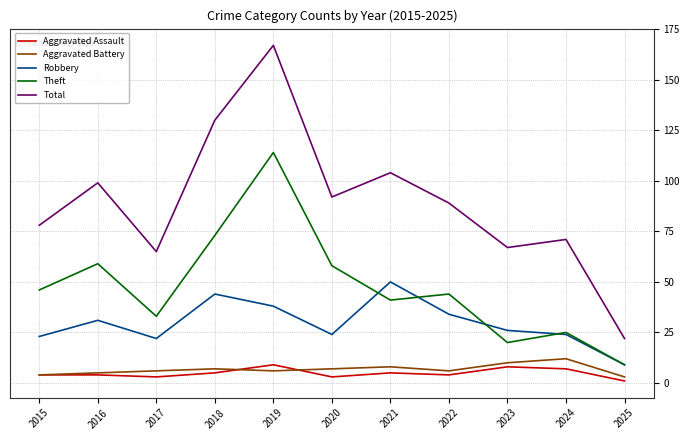

At which label does Aggravated Assault reach its minimum?

2025